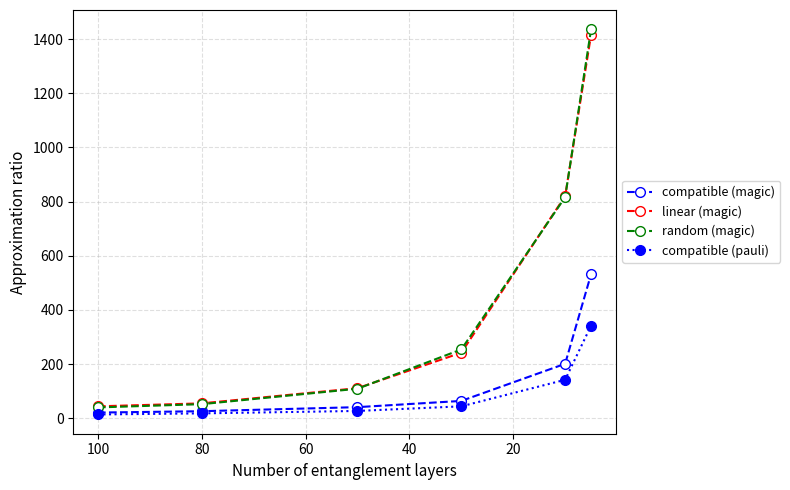

What is the highest value of the random (magic) series?

1436